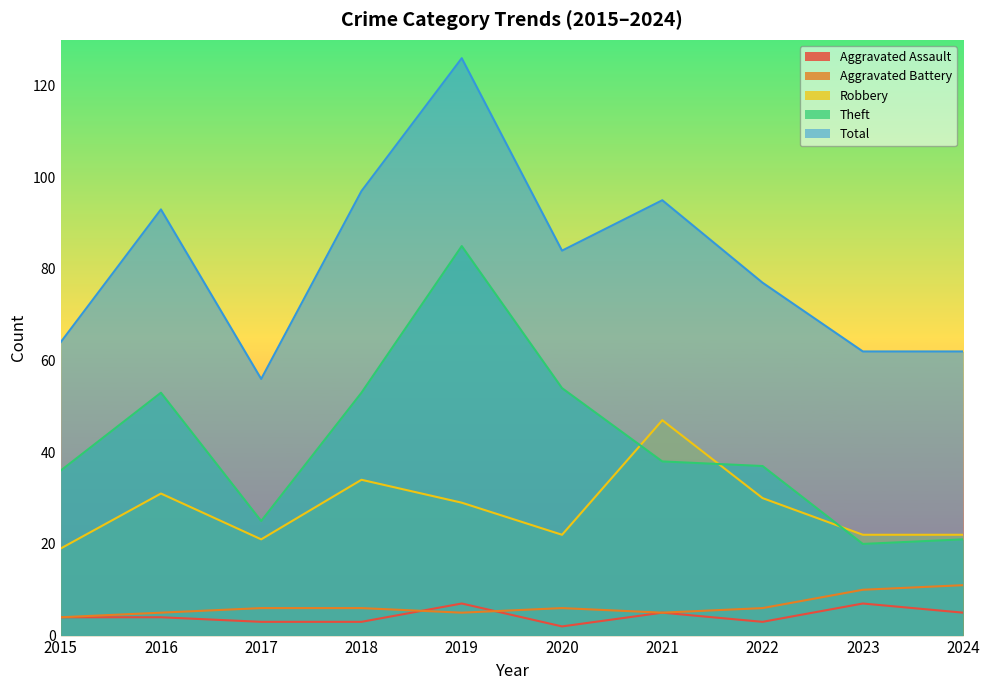

Which series has the largest total across all categories?

Total